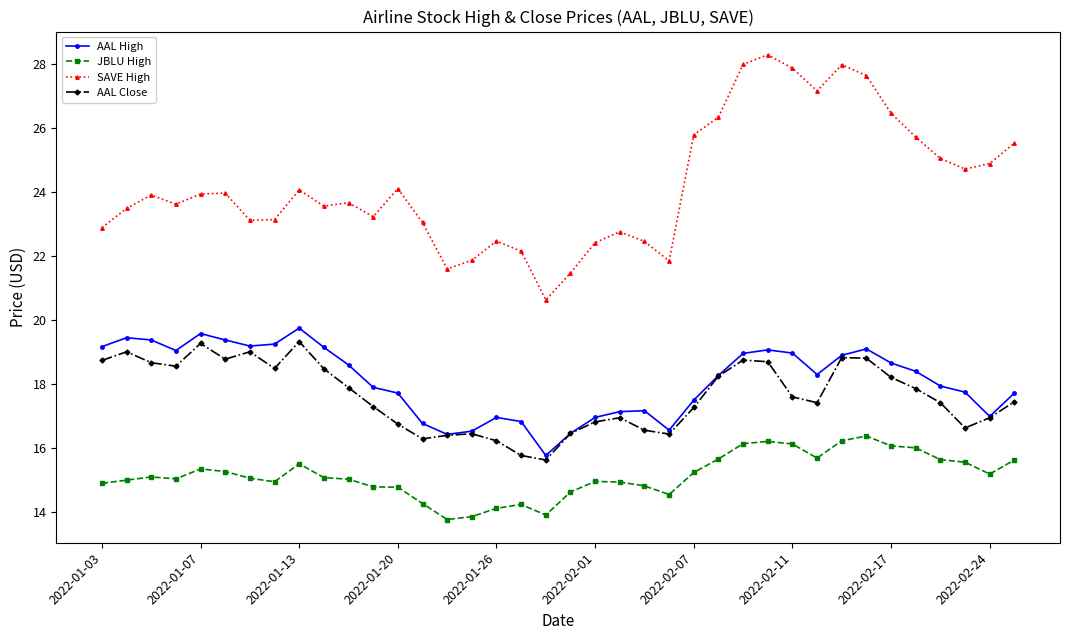

True or false: JBLU High and AAL Close cross at least once.

False